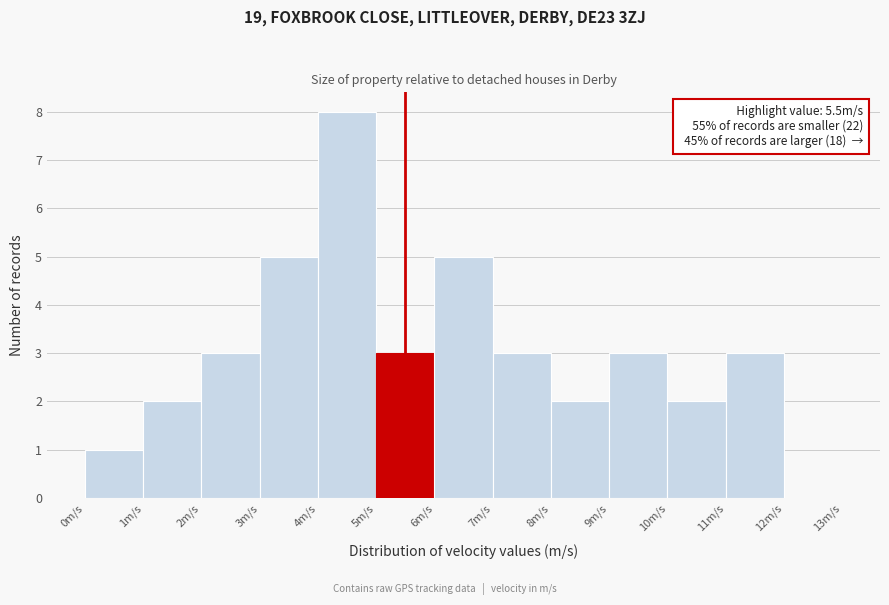

Over which range of the x-axis is the bar tallest?

4 to 5